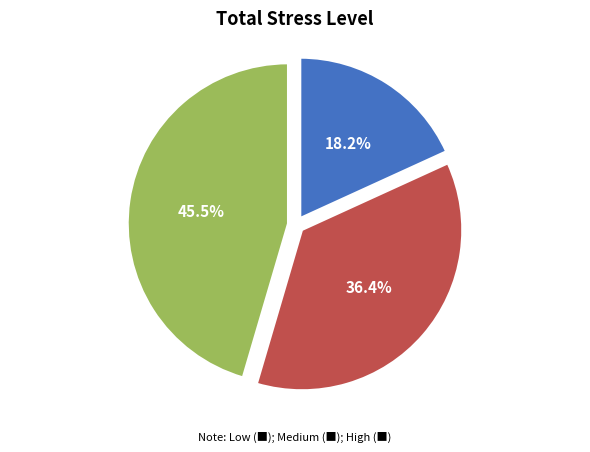

Is there a majority slice in this chart?

No